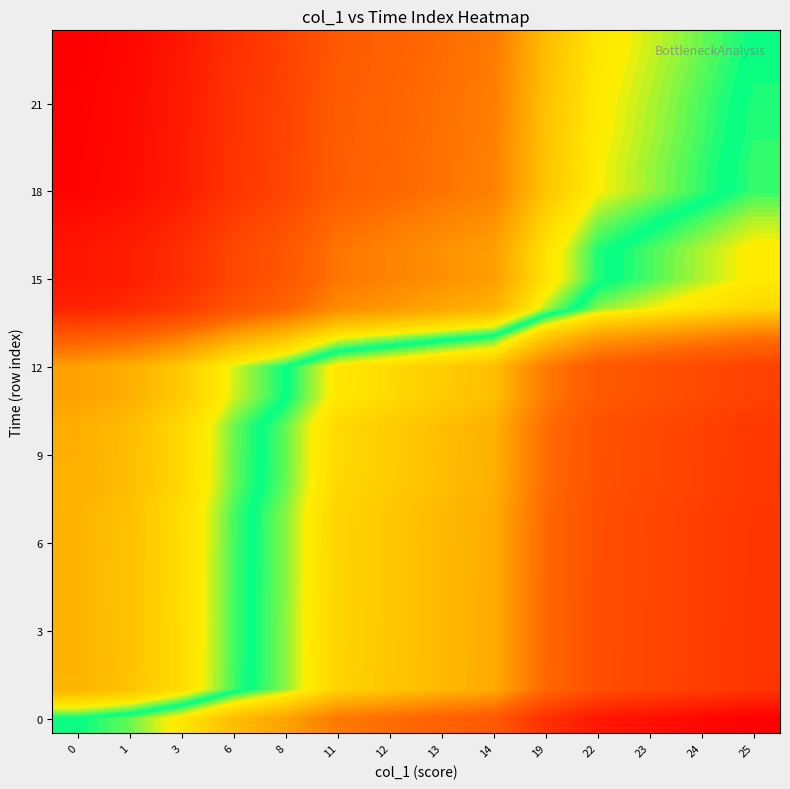

How many distinct data groups are displayed?

24